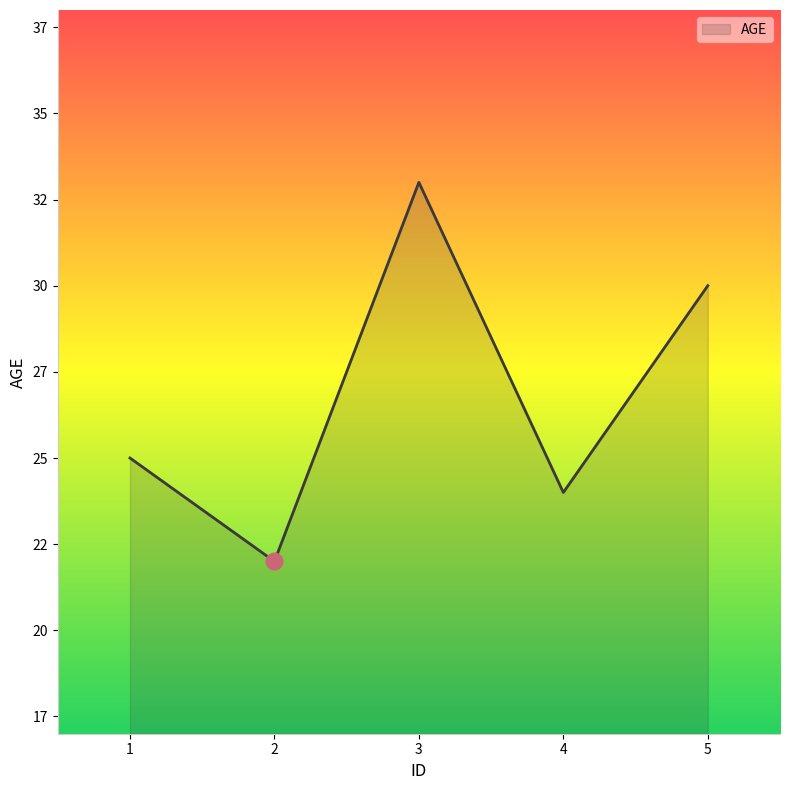

List the labels in order of value, smallest first.

2, 4, 1, 5, 3